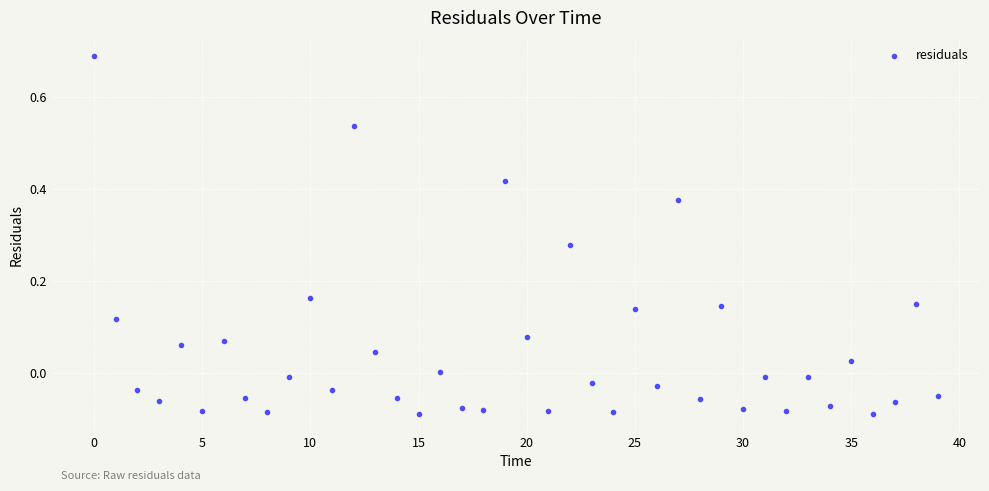

What is the range of Y values (max minus min)?

0.8